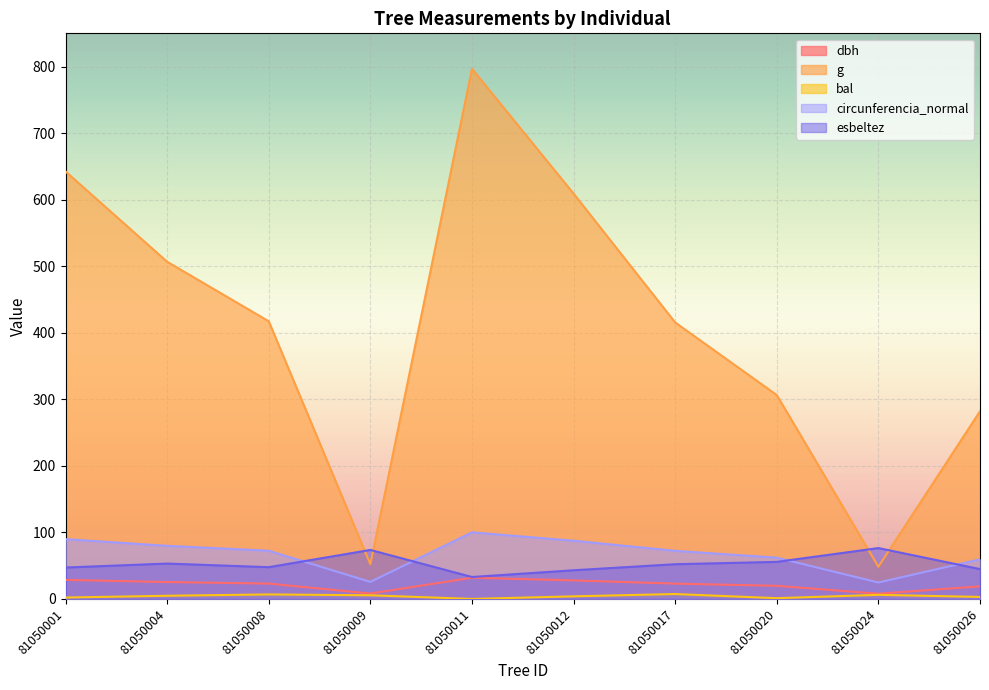

Reading left to right, list all the values displayed in this chart.

dbh: 81050001=28.6	81050004=25.4	81050008=23.1	81050009=8.2	81050011=31.9	81050012=27.9	81050017=23.0	81050020=19.8	81050024=7.8	81050026=18.9
g: 81050001=642.4	81050004=506.7	81050008=417.3	81050009=52.2	81050011=796.7	81050012=609.2	81050017=415.5	81050020=306.4	81050024=48.4	81050026=282.0
bal: 81050001=2.1	81050004=4.8	81050008=6.8	81050009=5.5	81050011=0.0	81050012=3.9	81050017=7.4	81050020=1.1	81050024=6.2	81050026=3.0
circunferencia_normal: 81050001=89.8	81050004=79.8	81050008=72.4	81050009=25.6	81050011=100.1	81050012=87.5	81050017=72.3	81050020=62.0	81050024=24.7	81050026=59.5
esbeltez: 81050001=47.2	81050004=53.1	81050008=47.7	81050009=73.6	81050011=33.0	81050012=43.1	81050017=52.2	81050020=55.7	81050024=76.4	81050026=44.9